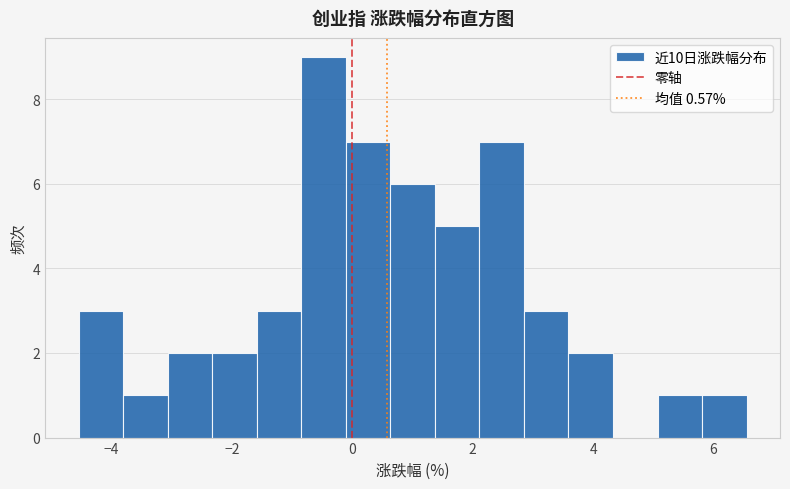

Read against the x-axis, roughly where is the centre of the tallest bar?

-0.4